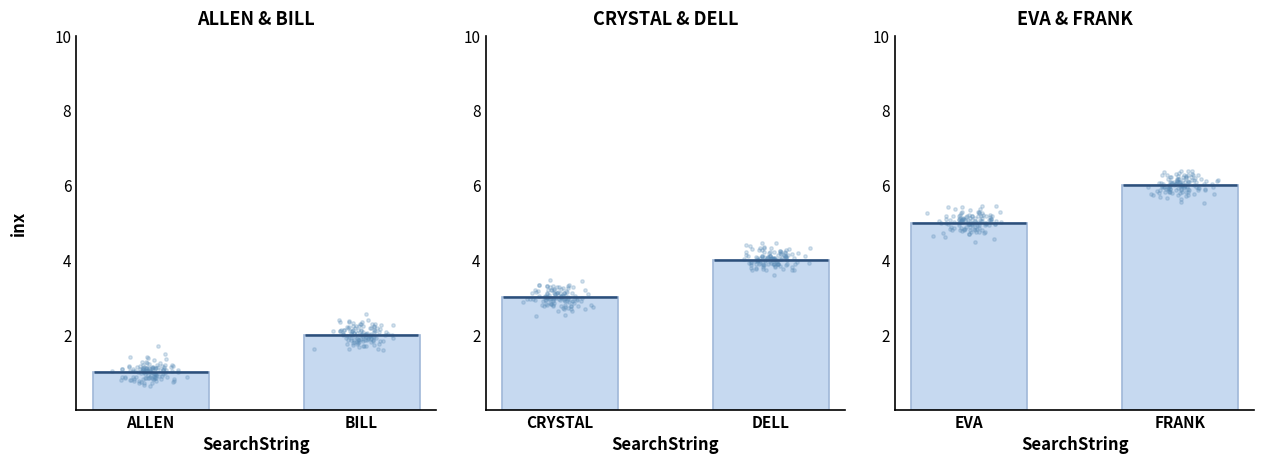

What is the change in value from EVA to FRANK?

+1